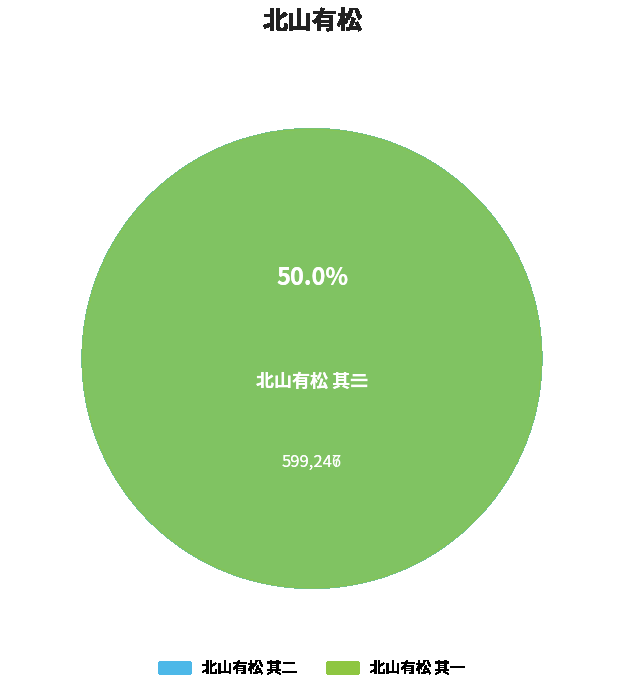

Rank the categories by value from highest to lowest.

北山有松 其二, 北山有松 其一